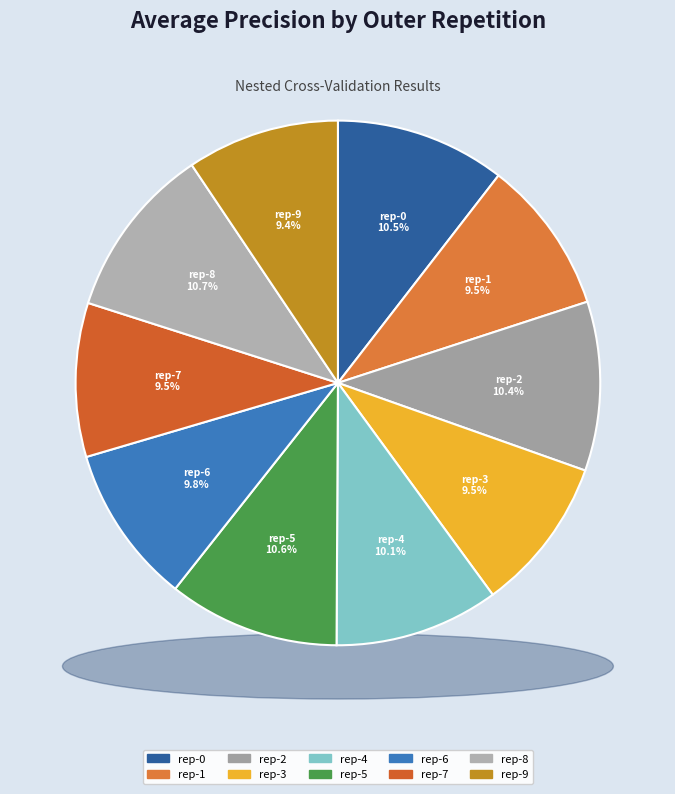

Which slice is the smallest?

outer-repetition9